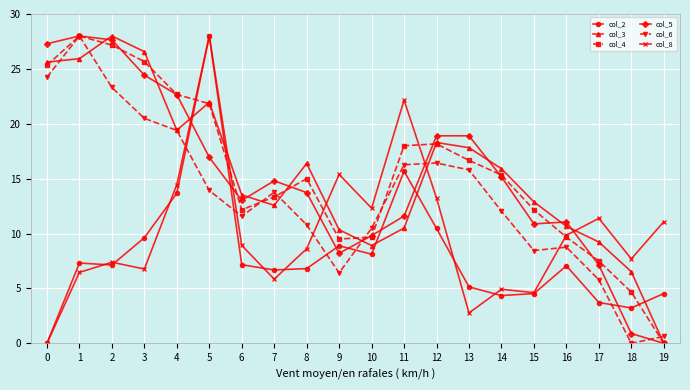

Which series changed the most between 0 and 2?

col_8